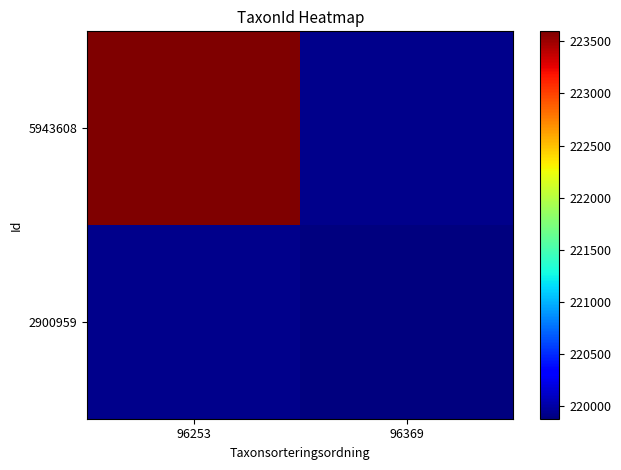

How many categories are shown in the chart?

2